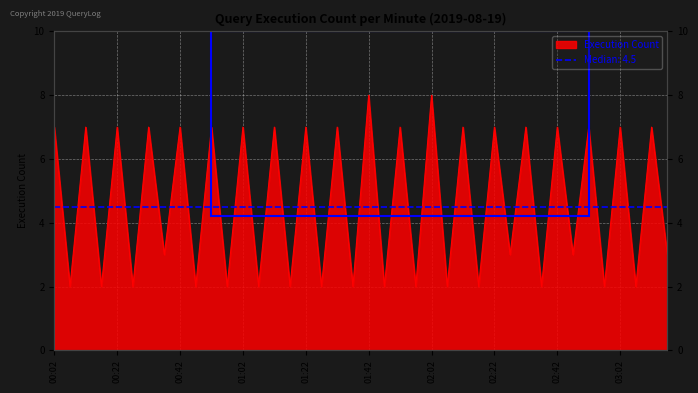

At which category does the chart reach its peak across all series?

01:42